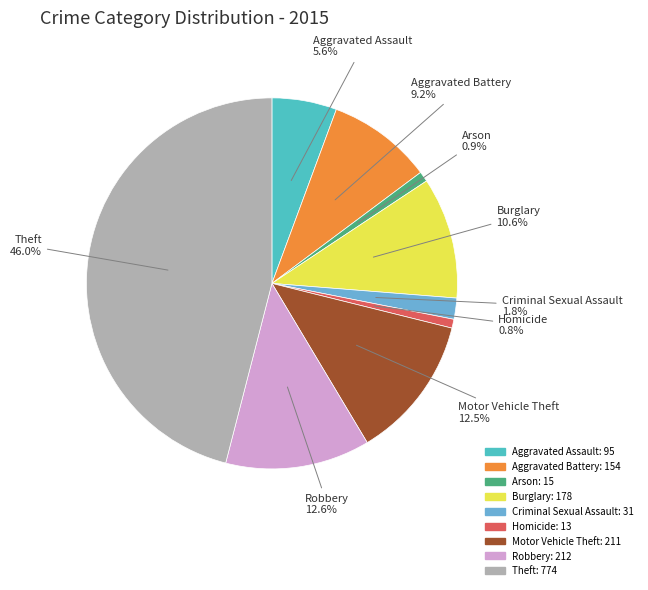

To the nearest percent, what is the average slice percentage?

11%